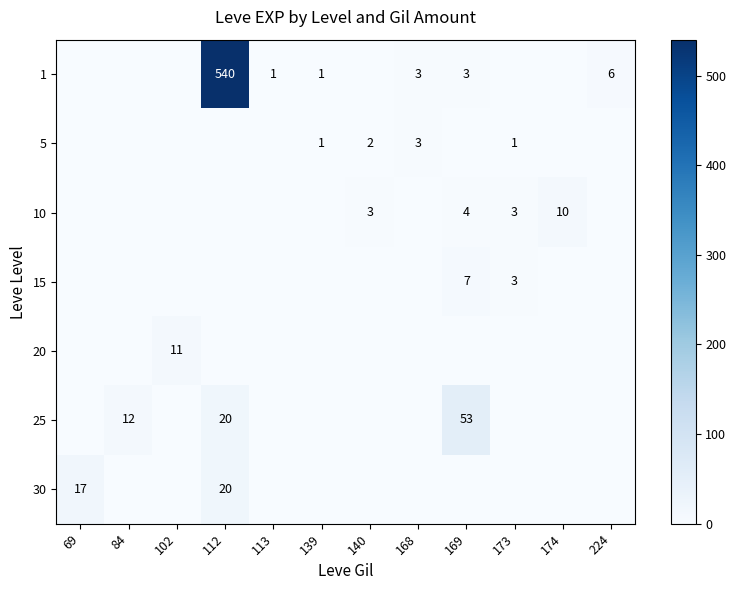

At which category does the chart reach its minimum across all series?

69